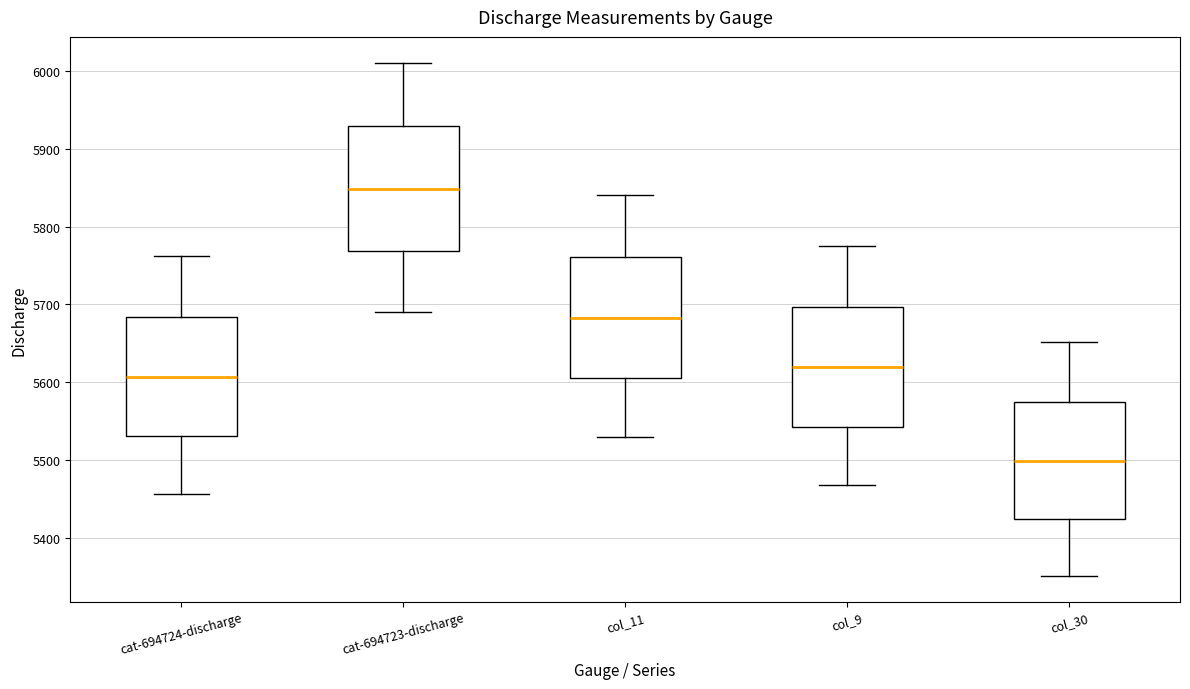

Where does the median line of the box for col_30 sit on the y-axis? The values are not printed on the chart, so give them approximately, as read against the axis.

5500